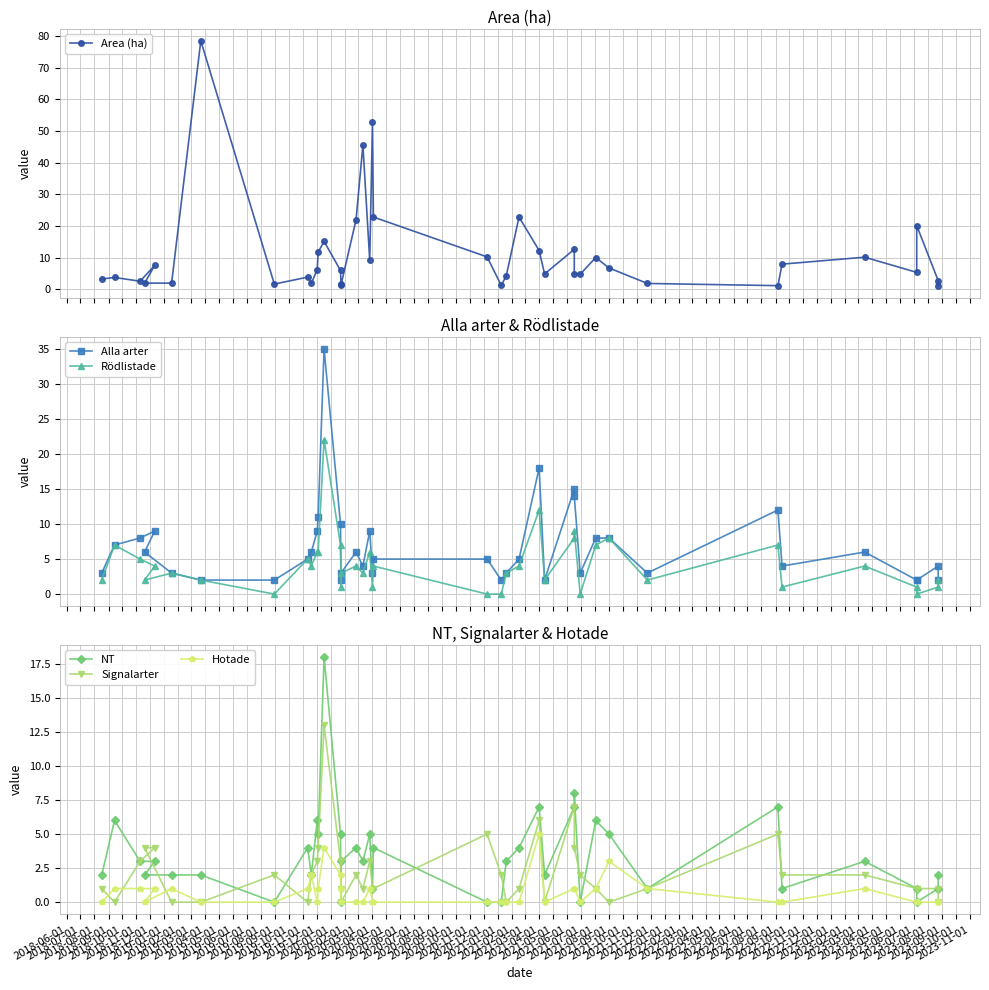

Reading left to right, list all the values displayed in this chart.

Area (ha): 3.2	3.7	2.5	7.5	1.9	1.9	78.5	1.6	3.8	1.8	6.2	11.7	15.1	5.9	1.5	1.3	21.9	45.5	9.1	52.8	22.8	10.2	1.2	4.2	22.8	12.2	4.8	12.6	4.8	4.7	10.0	6.7	1.8	1.1	7.9	10.1	5.3	20.1	2.7	1.0
Alla arter: 3.0	7.0	8.0	9.0	6.0	3.0	2.0	2.0	5.0	6.0	9.0	11.0	35.0	10.0	2.0	3.0	6.0	4.0	9.0	3.0	5.0	5.0	2.0	3.0	5.0	18.0	2.0	15.0	14.0	3.0	8.0	8.0	3.0	12.0	4.0	6.0	2.0	2.0	4.0	2.0
Rödlistade: 2.0	7.0	5.0	4.0	2.0	3.0	2.0	0.0	5.0	4.0	6.0	6.0	22.0	7.0	1.0	3.0	4.0	3.0	6.0	1.0	4.0	0.0	0.0	3.0	4.0	12.0	2.0	8.0	9.0	0.0	7.0	8.0	2.0	7.0	1.0	4.0	1.0	0.0	1.0	2.0
NT: 2.0	6.0	3.0	3.0	2.0	2.0	2.0	0.0	4.0	2.0	6.0	5.0	18.0	5.0	0.0	3.0	4.0	3.0	5.0	1.0	4.0	0.0	0.0	3.0	4.0	7.0	2.0	7.0	8.0	0.0	6.0	5.0	1.0	7.0	1.0	3.0	1.0	0.0	1.0	2.0
Signalarter: 1.0	0.0	3.0	4.0	4.0	0.0	0.0	2.0	0.0	2.0	3.0	4.0	13.0	3.0	1.0	0.0	2.0	1.0	3.0	1.0	1.0	5.0	2.0	0.0	1.0	6.0	0.0	7.0	4.0	2.0	1.0	0.0	1.0	5.0	2.0	2.0	1.0	1.0	1.0	0.0
Hotade: 0.0	1.0	1.0	1.0	0.0	1.0	0.0	0.0	1.0	2.0	0.0	1.0	4.0	2.0	1.0	0.0	0.0	0.0	1.0	0.0	0.0	0.0	0.0	0.0	0.0	5.0	0.0	1.0	1.0	0.0	1.0	3.0	1.0	0.0	0.0	1.0	0.0	0.0	0.0	0.0